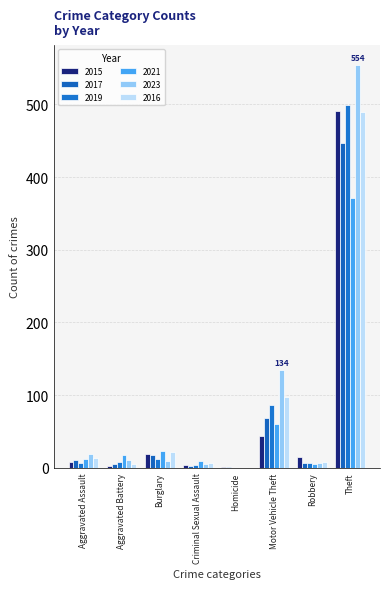

Where does the 2019 series first go above 8?

Burglary